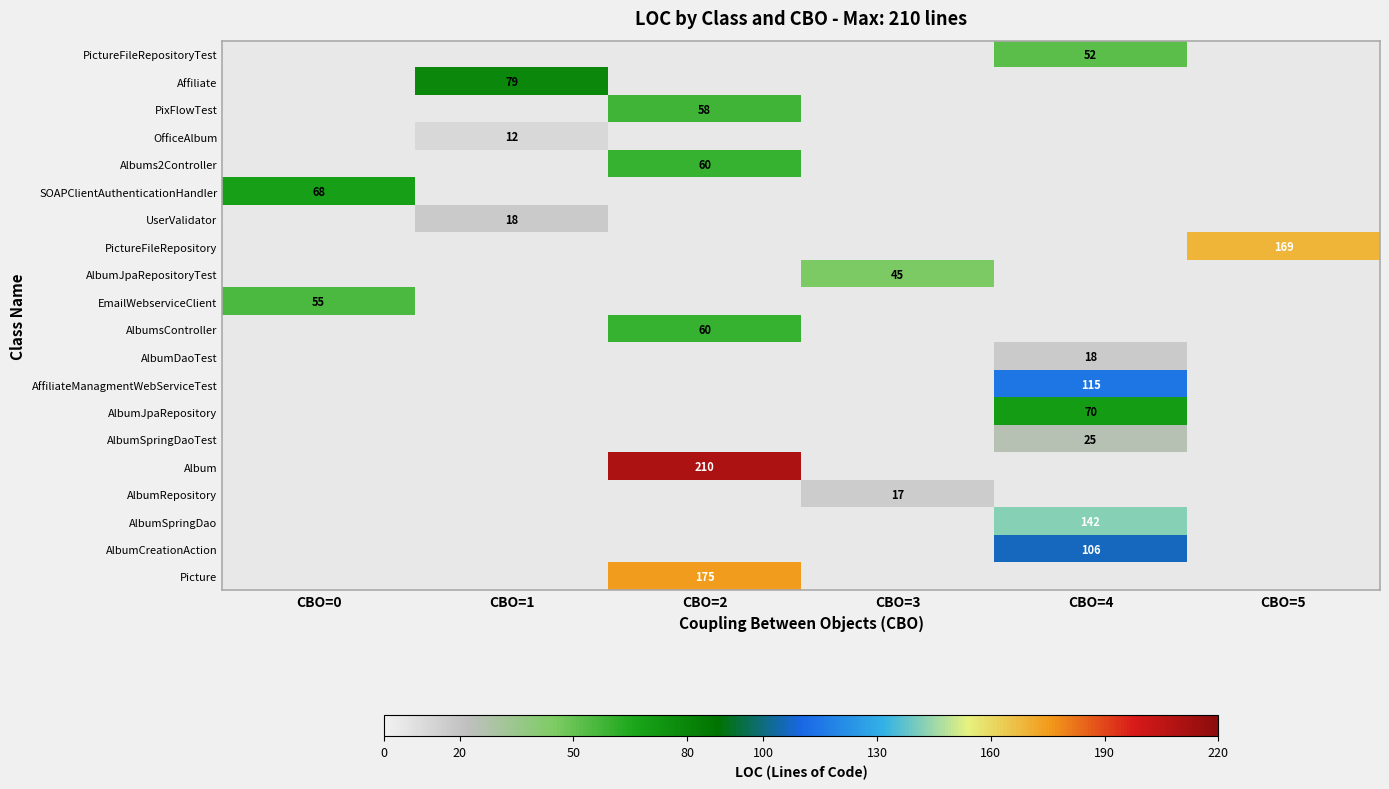

How many data points does each series have?

6